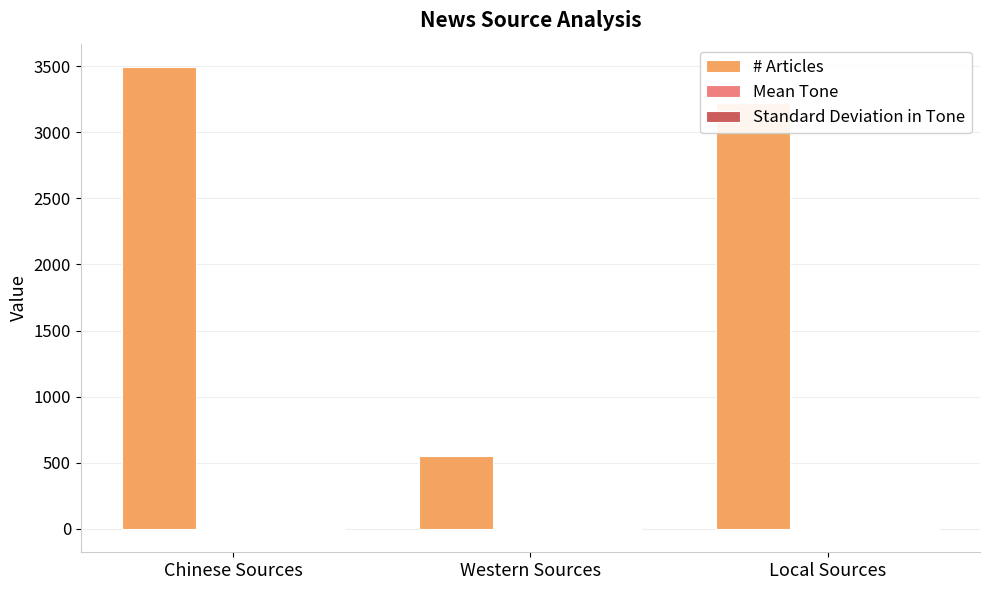

Which category has the highest value in the # Articles series?

Chinese Sources